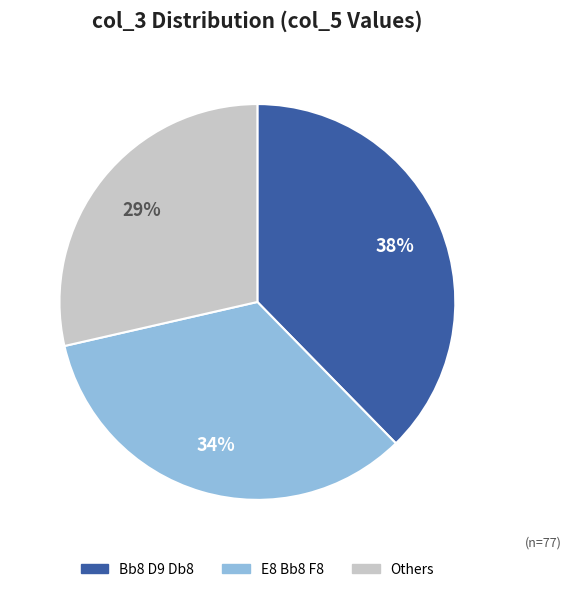

To the nearest percent, what is the difference between the largest and smallest slice percentages?

9%